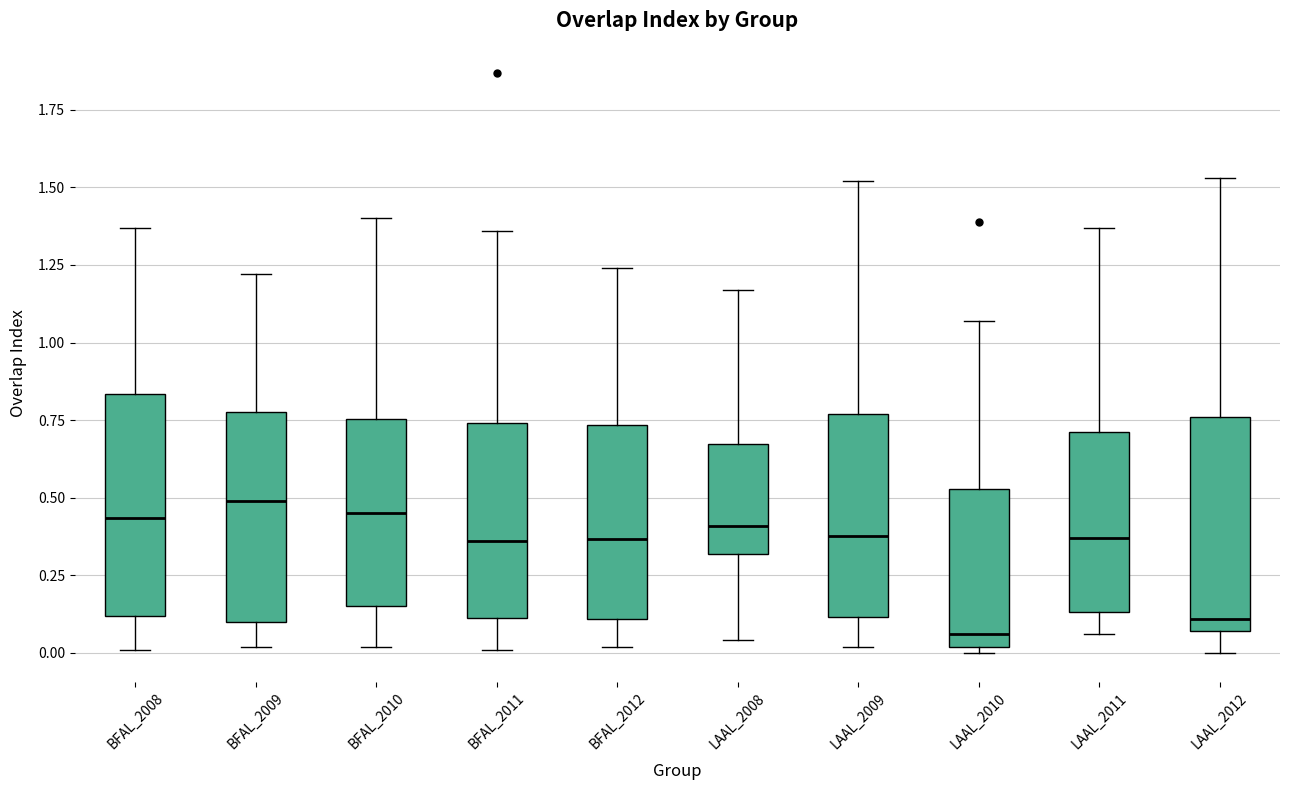

Where does the upper whisker of the box for LAAL_2010 end on the y-axis? The values are not printed on the chart, so give them approximately, as read against the axis.

1.05